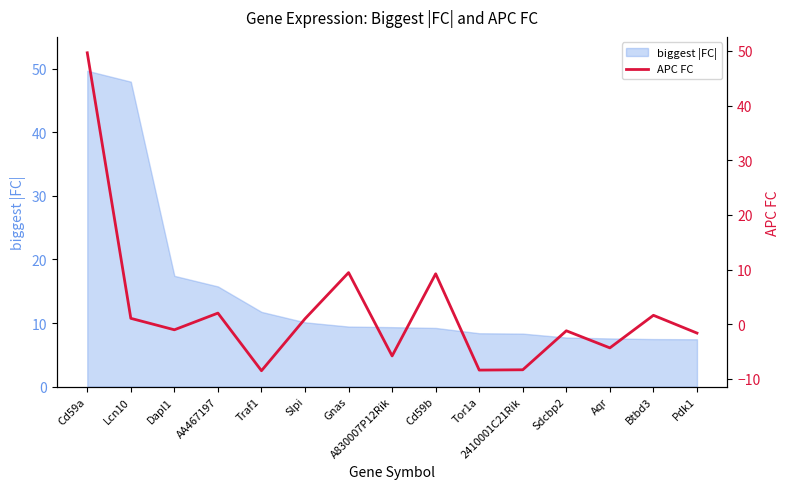

Reading right to left, what are all the values shown in this chart?

Pdk1=-1.6	Btbd3=1.6	Aqr=-4.3	Sdcbp2=-1.2	2410001C21Rik=-8.3	Tor1a=-8.4	Cd59b=9.2	A830007P12Rik=-5.8	Gnas=9.4	Slpi=1.0	Traf1=-8.5	AA467197=2.0	Dapl1=-1.0	Lcn10=1.1	Cd59a=49.7